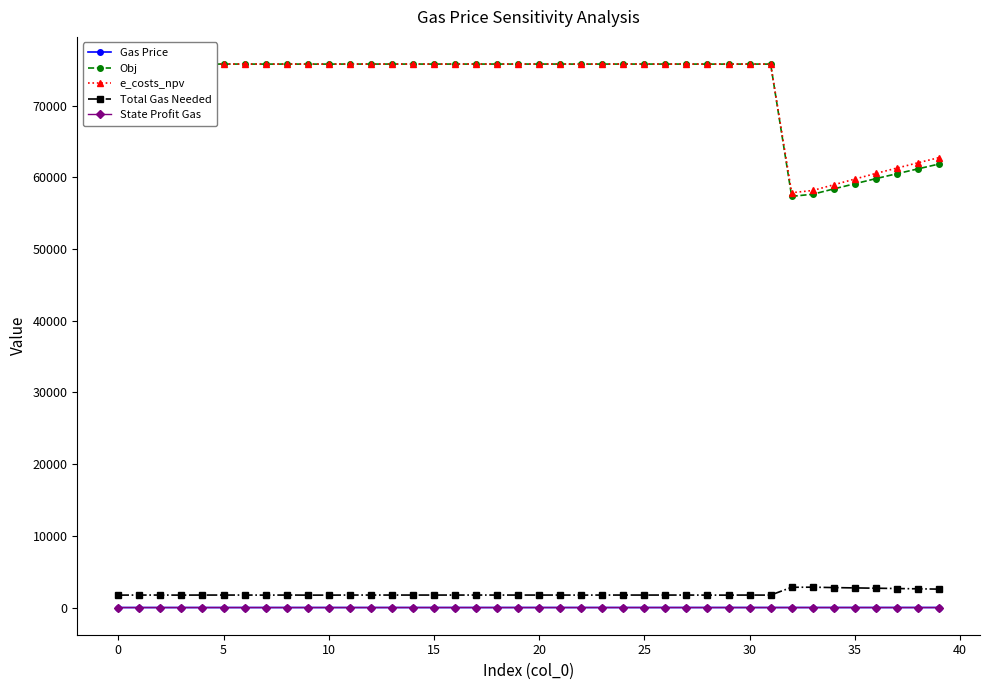

The value of Total Gas Needed at 30 is 1742.2. True or false?

True